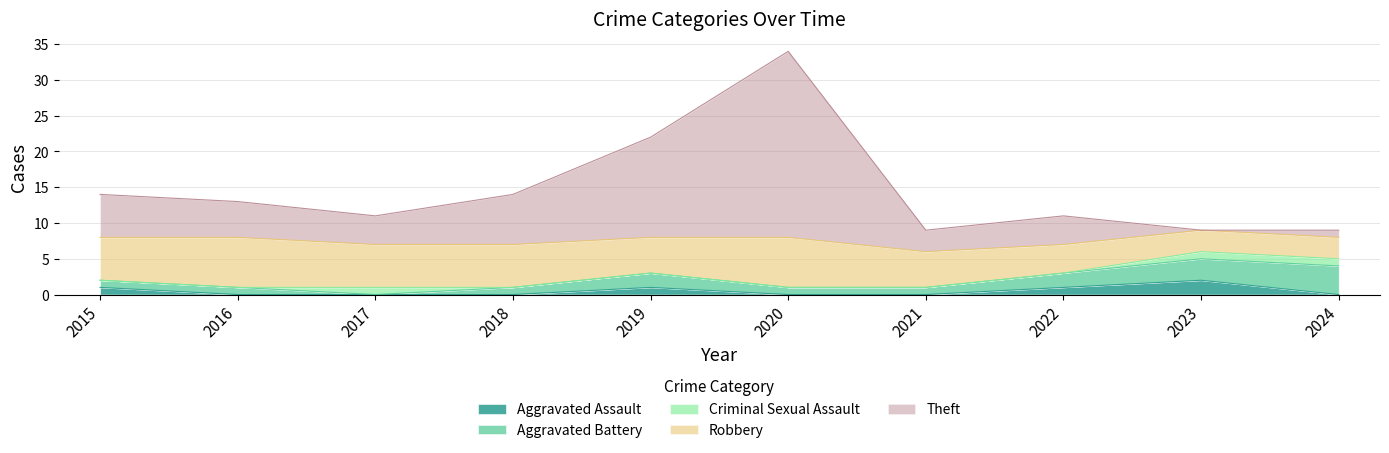

True or false: Aggravated Assault has a value of 2 at 2023.

True